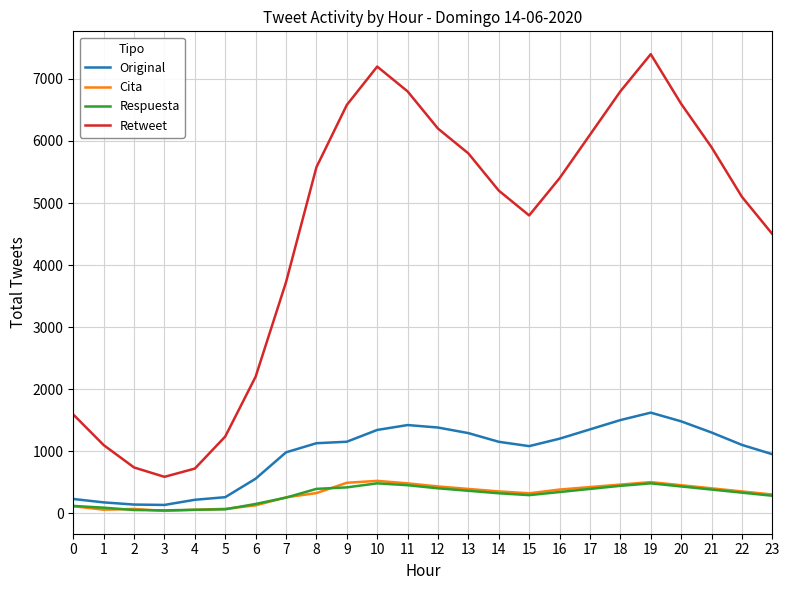

Where is Retweet nearest to the value 3992?

7